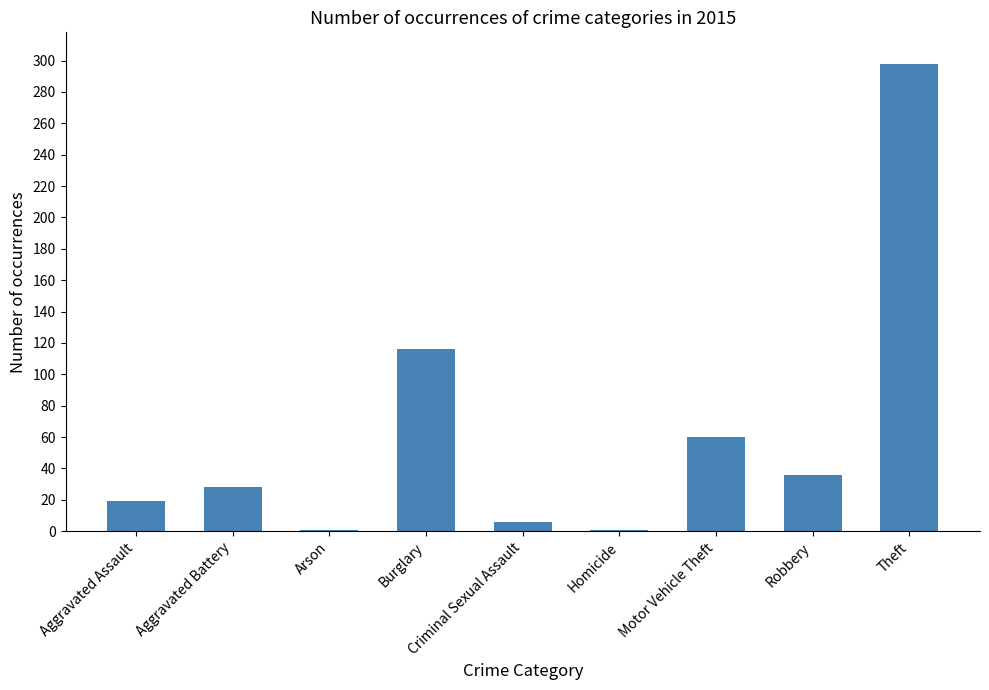

Reading left to right, list all the values displayed in this chart.

Aggravated Assault=19	Aggravated Battery=28	Arson=1	Burglary=116	Criminal Sexual Assault=6	Homicide=1	Motor Vehicle Theft=60	Robbery=36	Theft=298